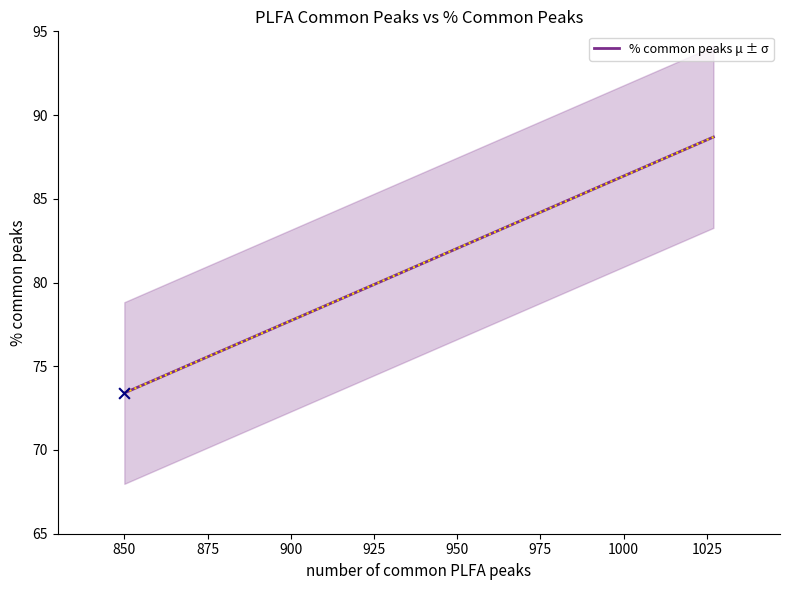

What is the minimum value for % common peaks μ ± σ?

73.4